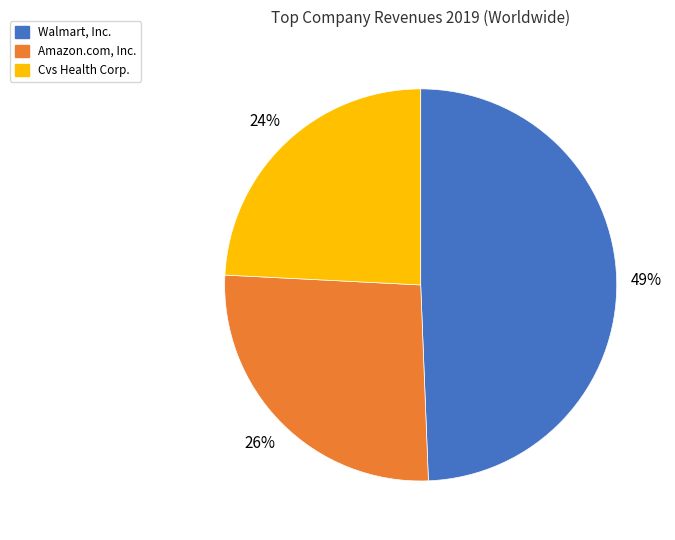

How many slices are in this pie chart?

3